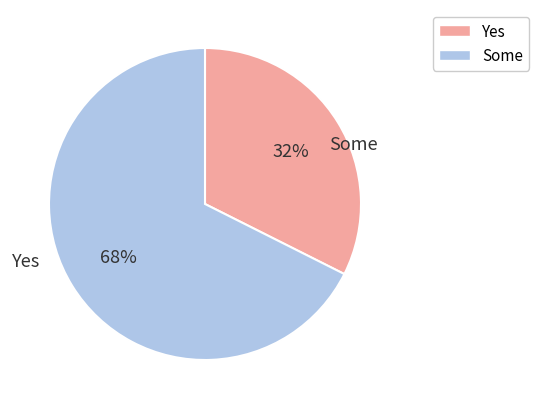

To the nearest percent, what is the average slice percentage?

50%